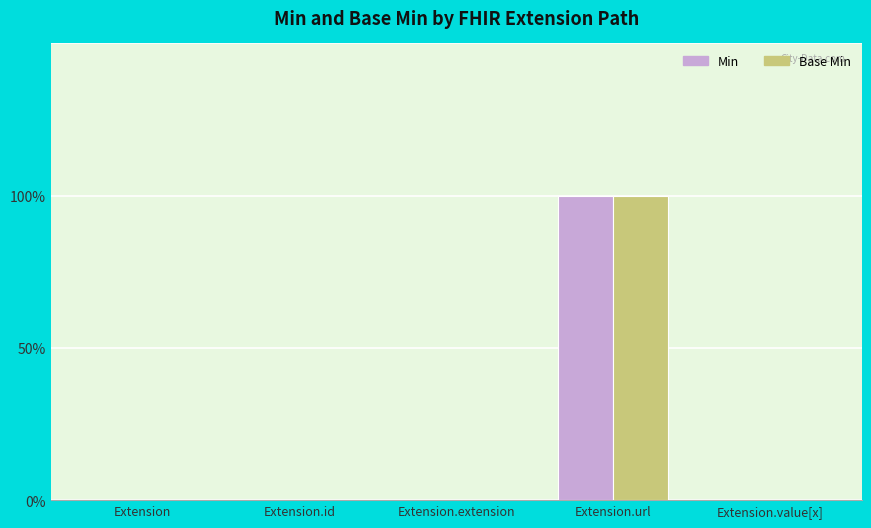

Which series changed the most between Extension.extension and Extension.value[x]?

Min